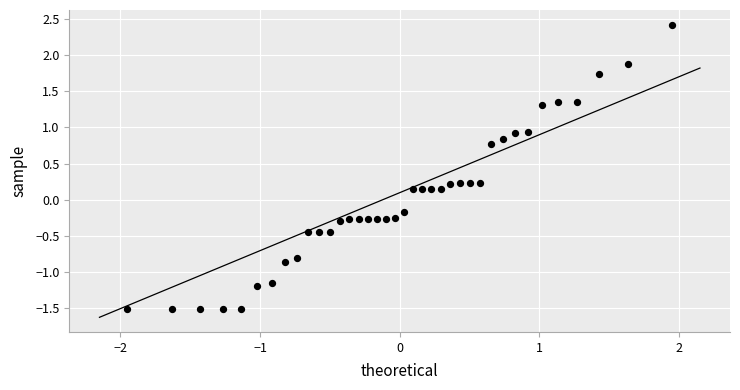

What is the range of X values (max minus min)?

3.9